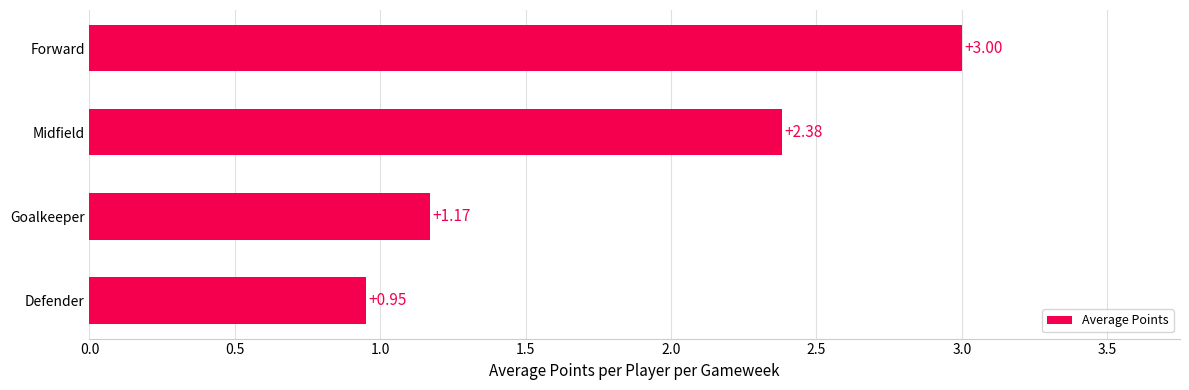

What is the ratio of the value at Goalkeeper to the value at Forward?

0.4